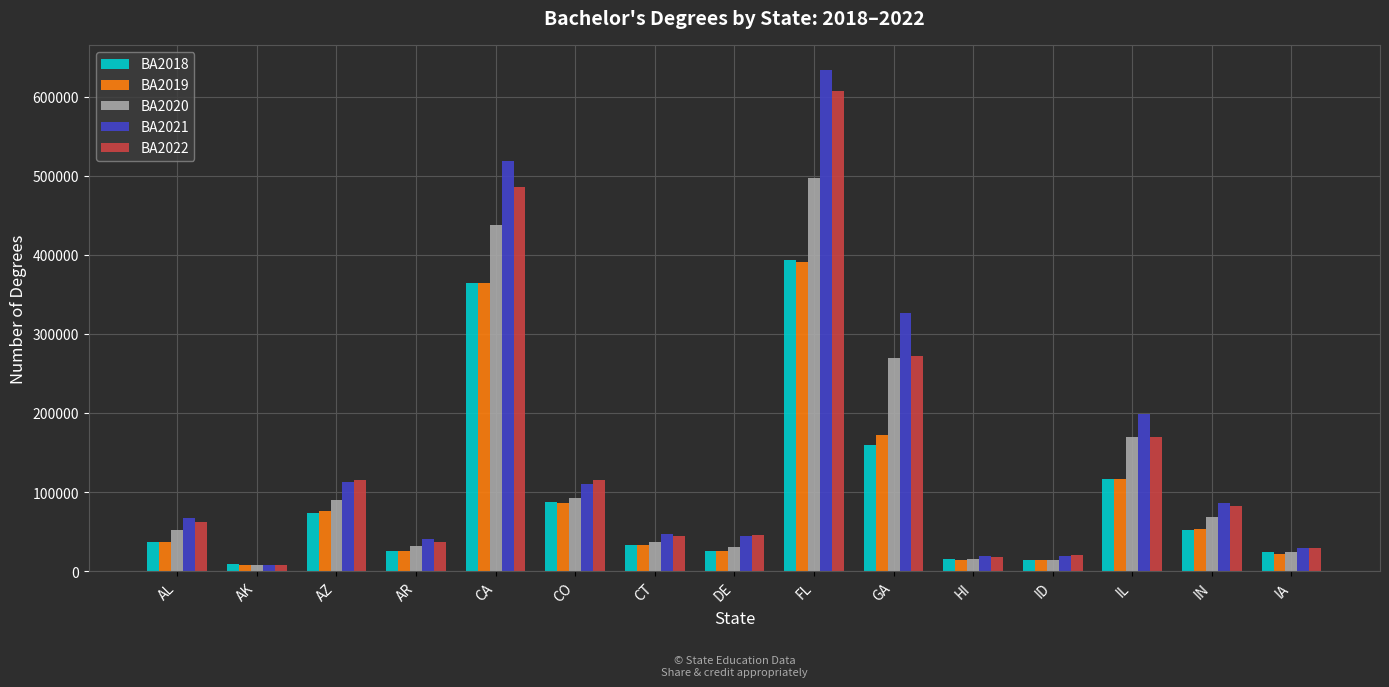

What is the difference between the BA2018 values at IL and CA?

248452